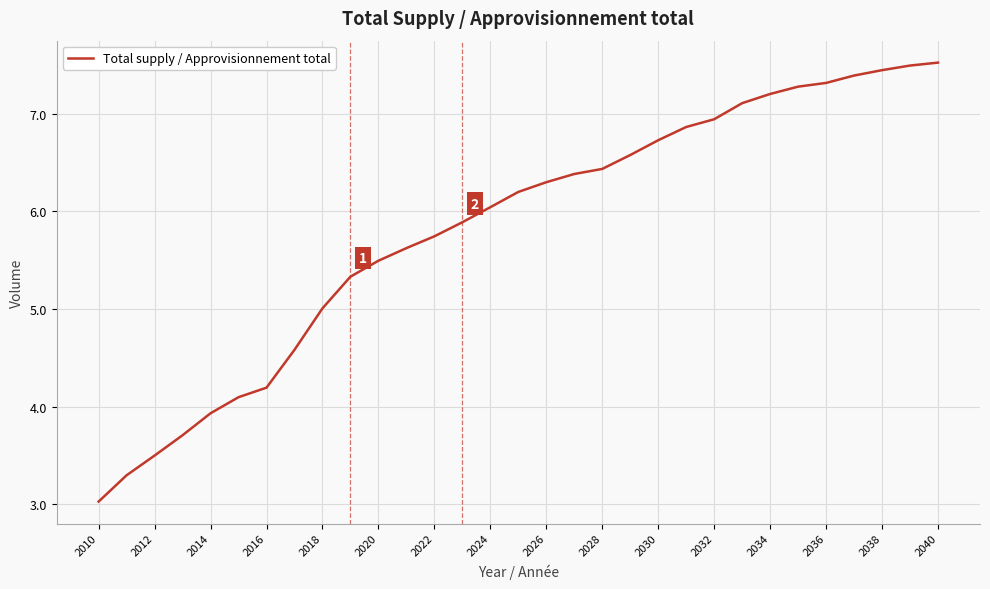

How many categories are shown in the chart?

31